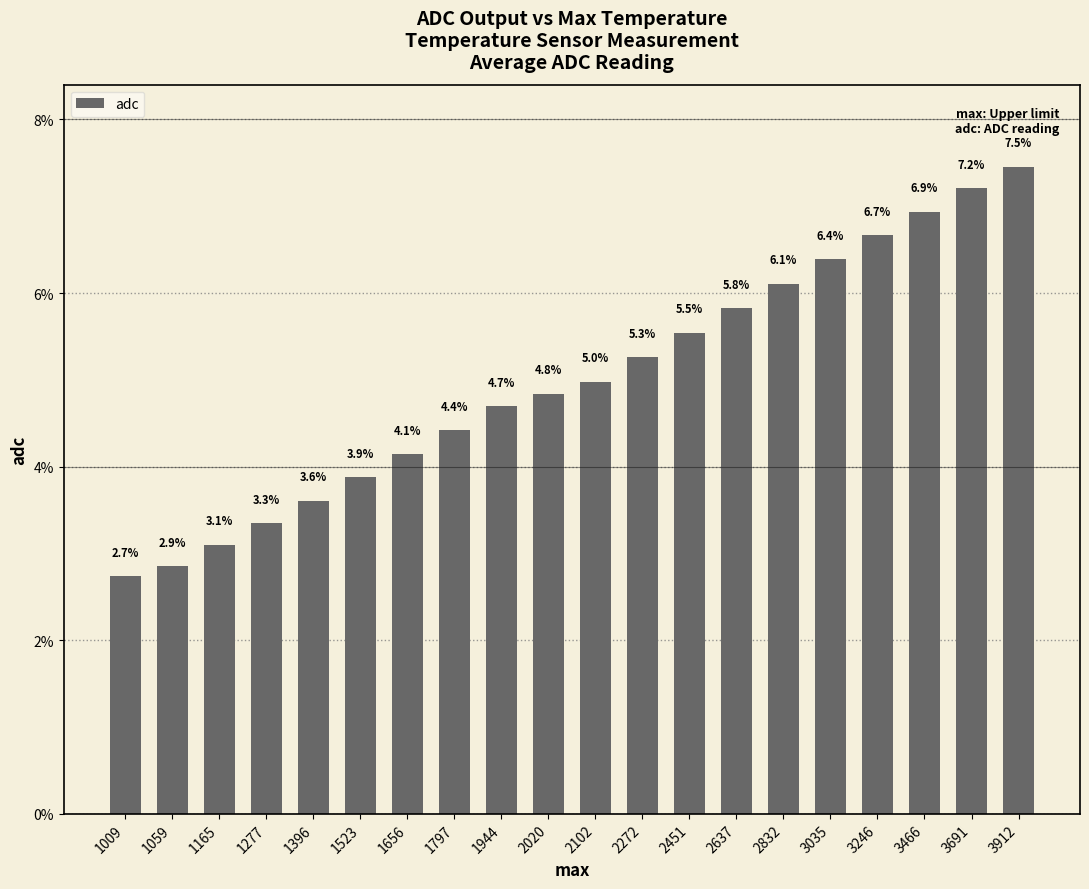

Between 2020 and 3246, which is larger?

3246